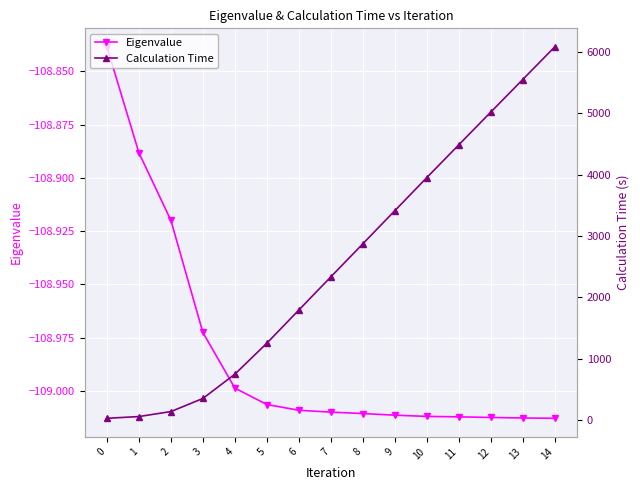

Which category has the lowest value across all series?

14